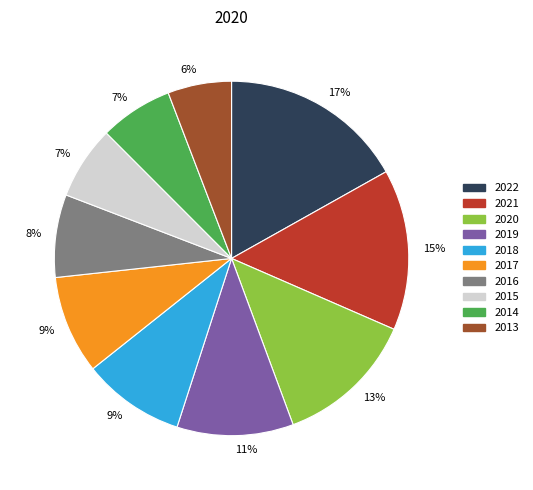

Does any single category account for the majority?

No